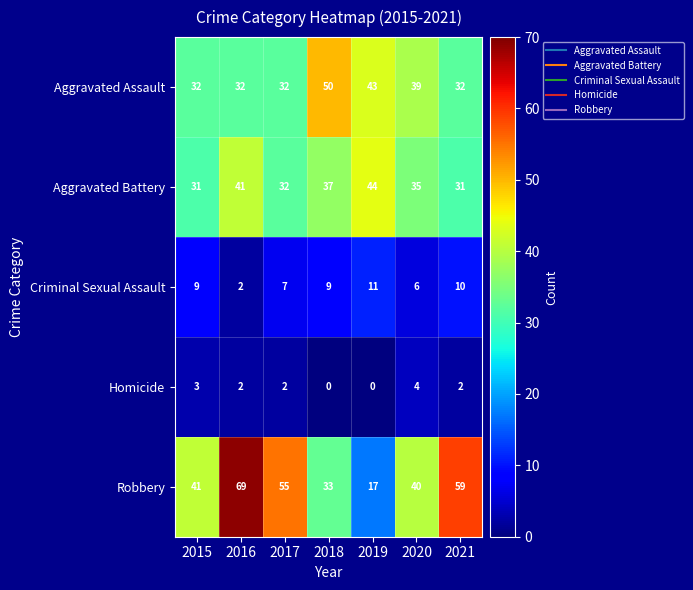

Which series has the largest total across all categories?

Robbery